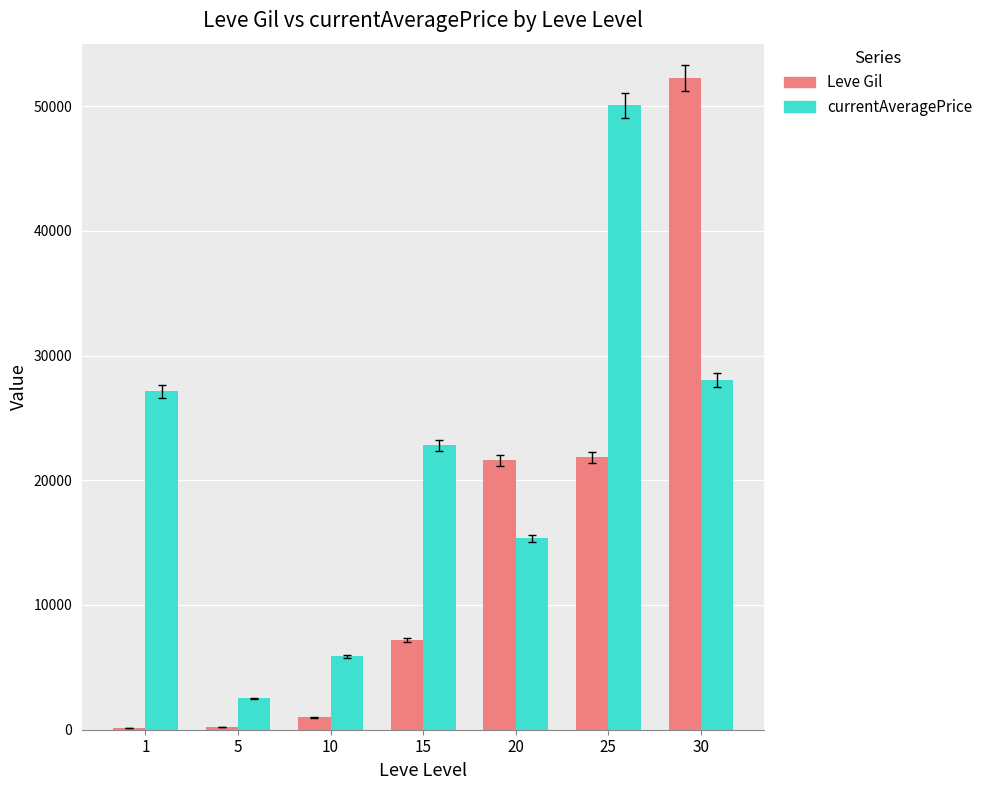

How many data points does each series have?

7